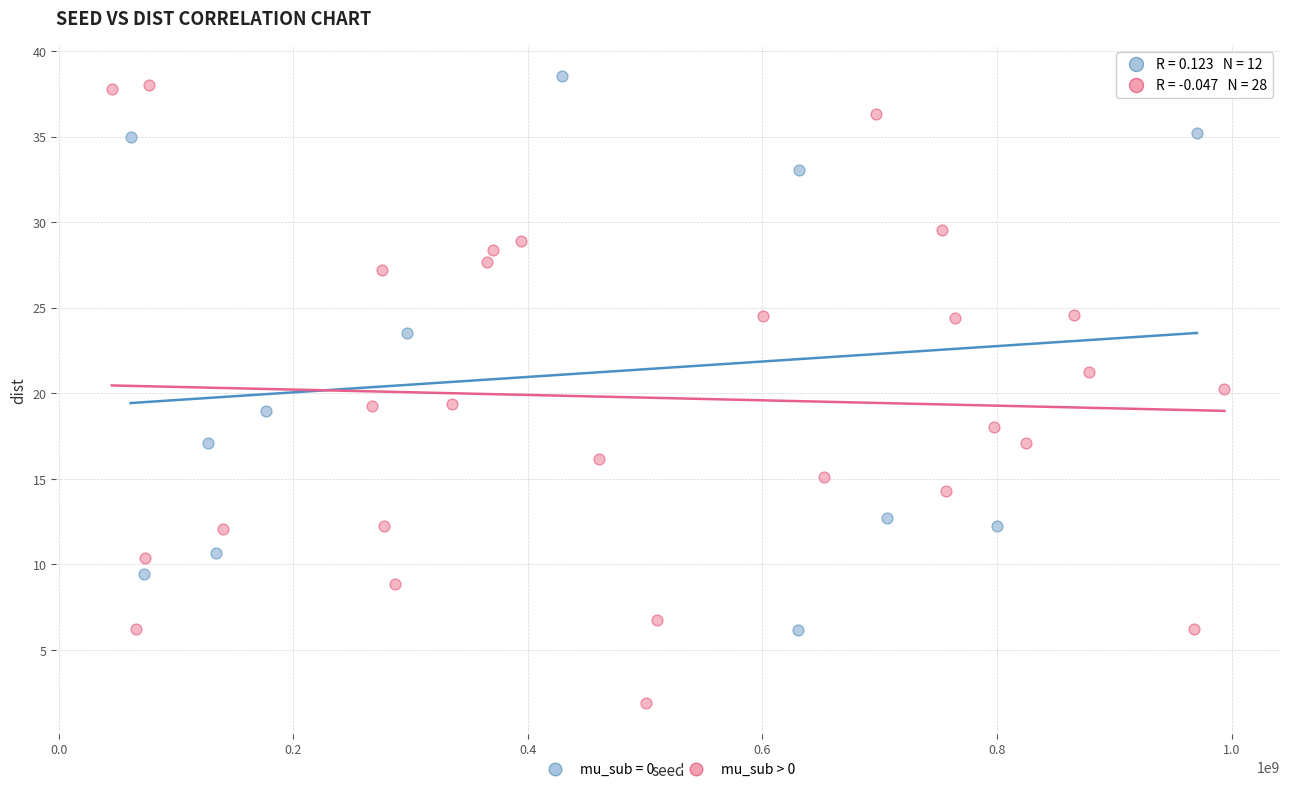

Which series reaches the minimum Y coordinate?

mu_sub > 0